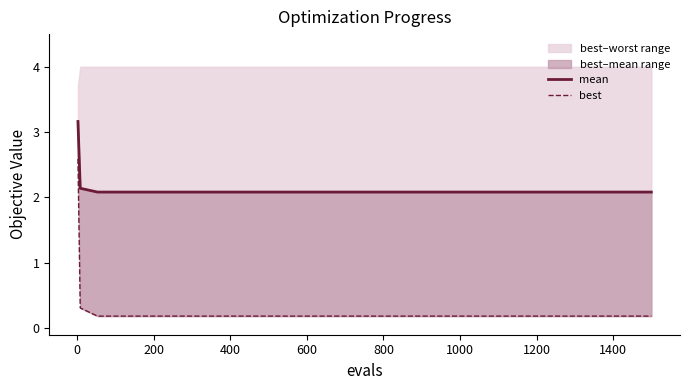

Does the chart display data point markers on the line(s)?

No